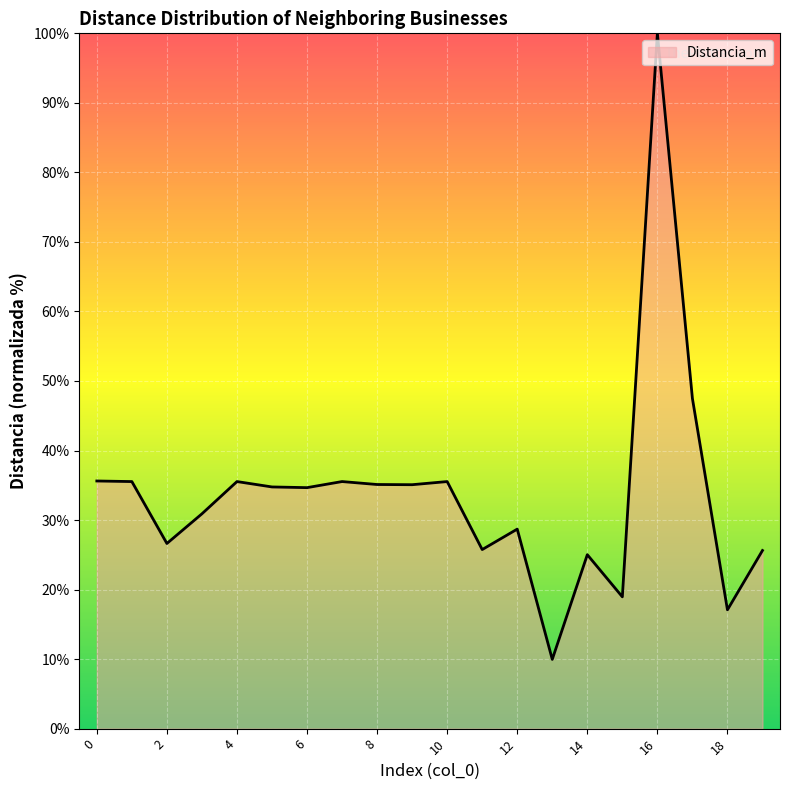

What is the greatest value displayed?

100.0